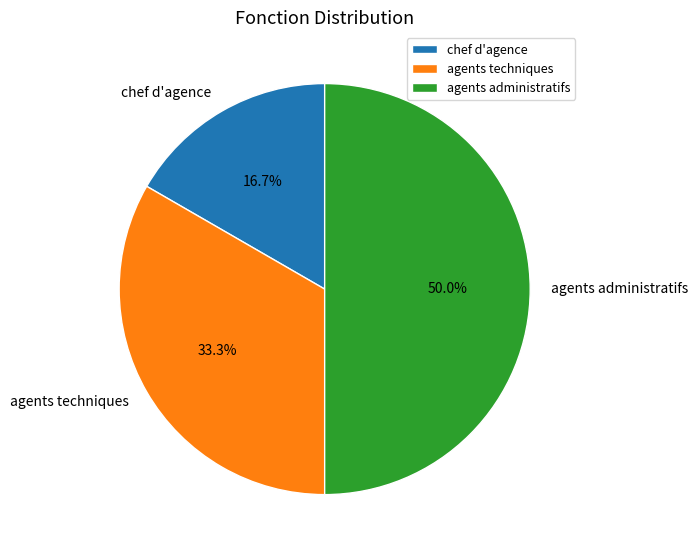

Does agents techniques account for over 50% of the chart?

No